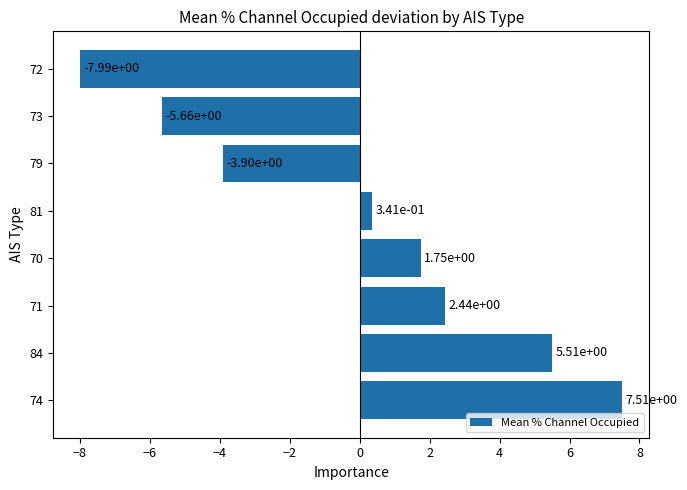

Rank the categories by value from highest to lowest.

74, 84, 71, 70, 81, 79, 73, 72